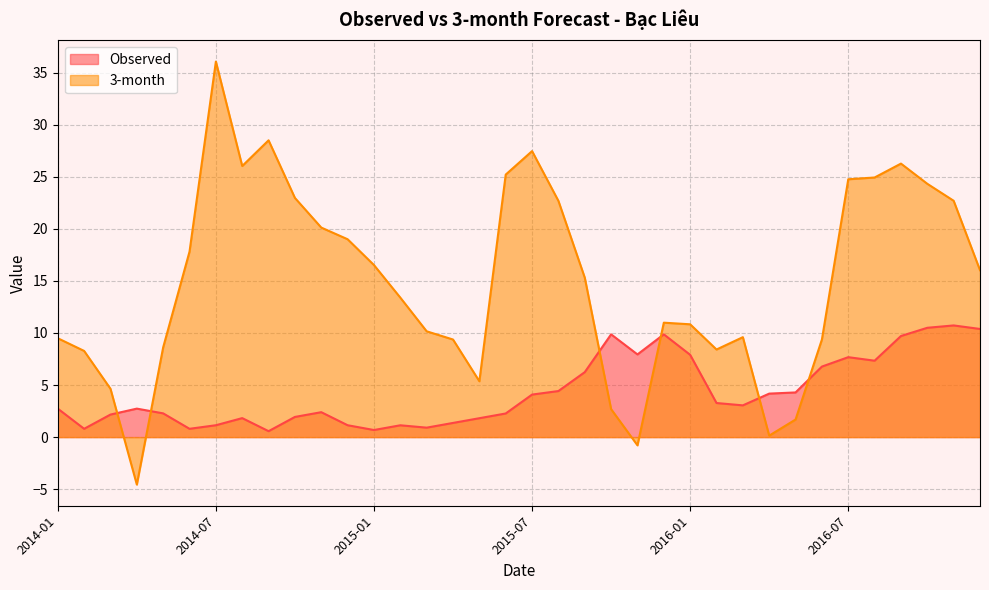

What is the label of the 32nd point from the left?

2016-08